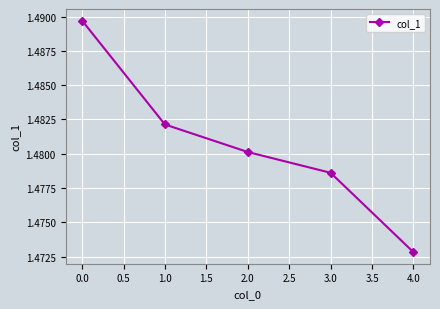

The chart shows a value of 2.4 at 1.0. True or false?

False